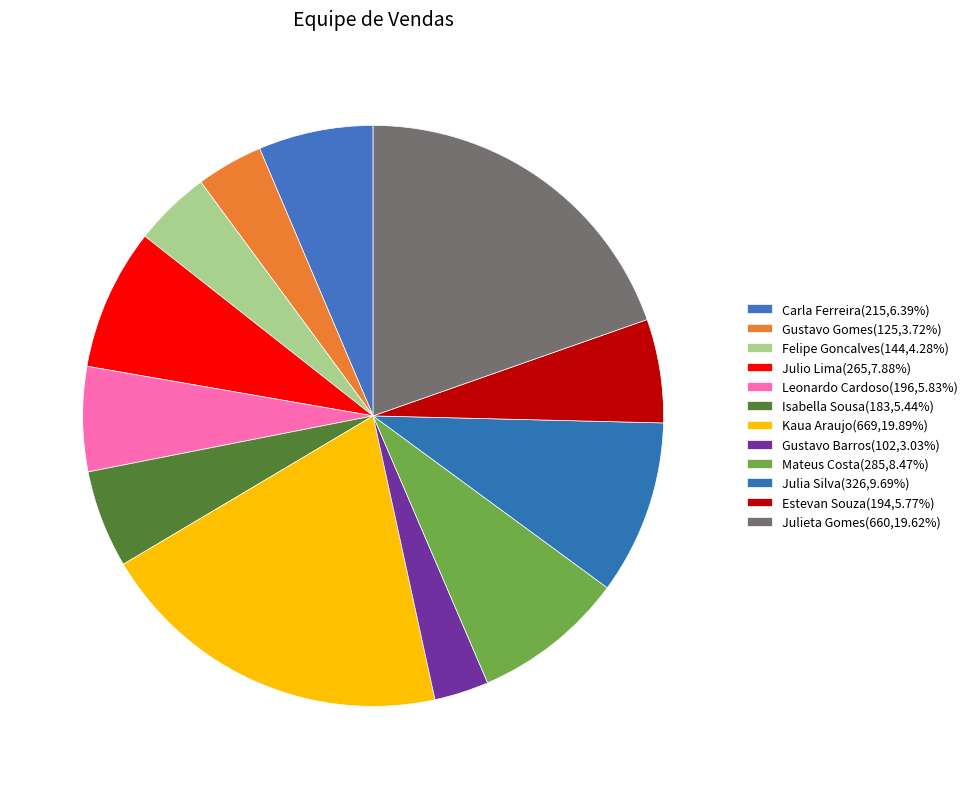

To the nearest percent, what is the combined percentage of Felipe Goncalves and Isabella Sousa?

10%